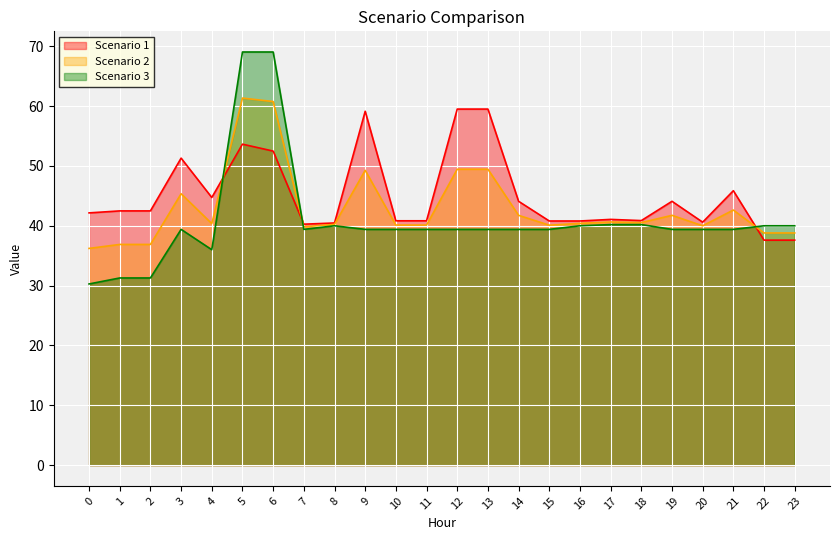

What is the minimum value shown in the chart?

30.3